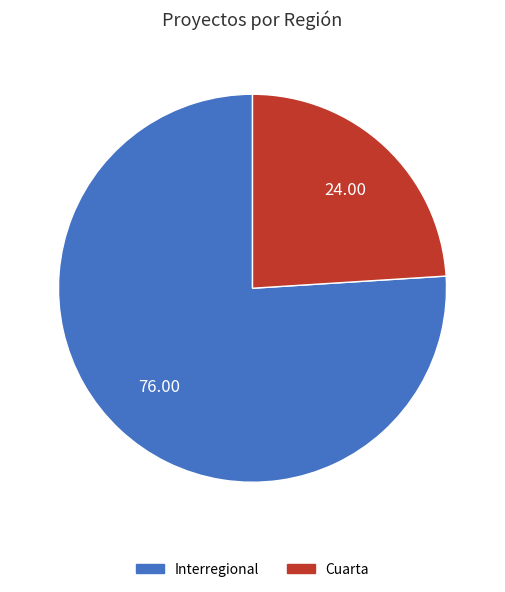

Rank the categories by value from highest to lowest.

Interregional, Cuarta